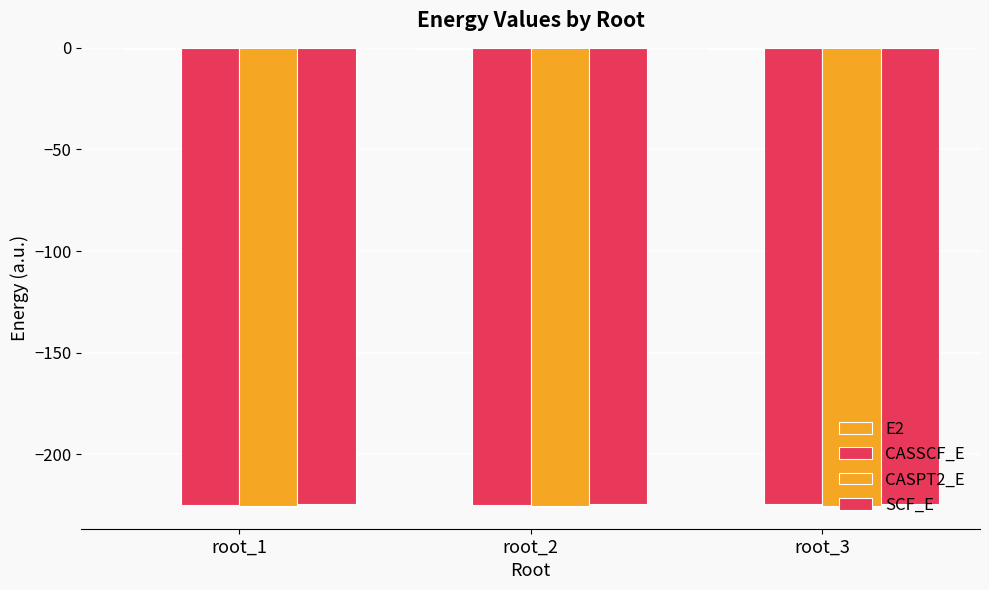

What is the lowest value of the SCF_E series?

-224.5